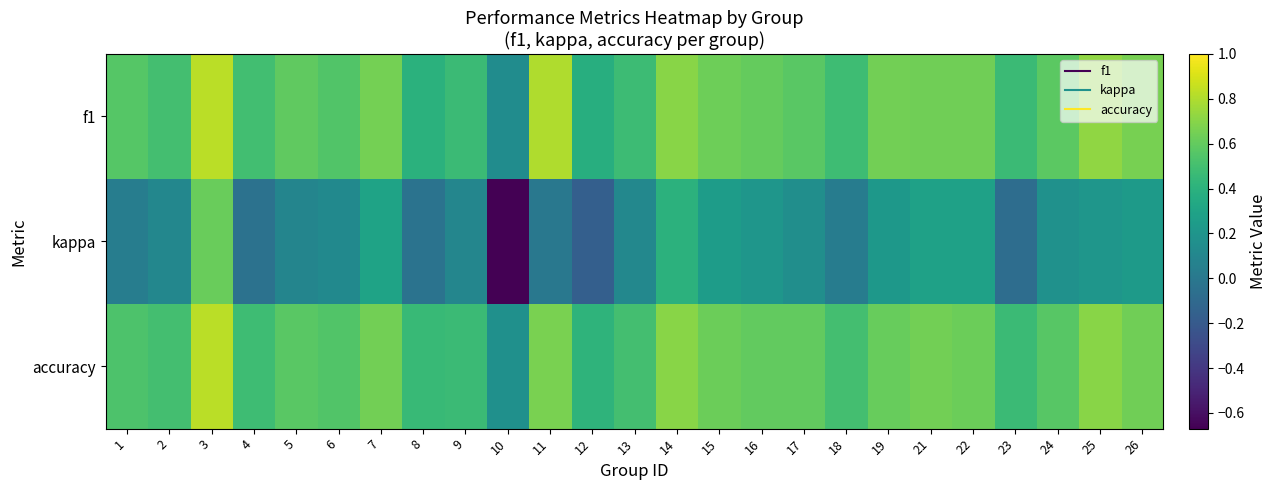

Reading left to right, transcribe all the data shown in this chart.

f1: 1=0.6	2=0.5	3=0.8	4=0.5	5=0.6	6=0.5	7=0.6	8=0.4	9=0.5	10=0.1	11=0.8	12=0.4	13=0.5	14=0.7	15=0.6	16=0.6	17=0.6	18=0.5	19=0.6	21=0.6	22=0.6	23=0.5	24=0.6	25=0.7	26=0.7
kappa: 1=0.0	2=0.1	3=0.6	4=-0.0	5=0.1	6=0.1	7=0.3	8=-0.0	9=0.1	10=-0.7	11=0.0	12=-0.2	13=0.1	14=0.4	15=0.2	16=0.2	17=0.2	18=0.0	19=0.2	21=0.3	22=0.3	23=-0.1	24=0.2	25=0.2	26=0.2
accuracy: 1=0.5	2=0.5	3=0.8	4=0.5	5=0.6	6=0.5	7=0.6	8=0.5	9=0.5	10=0.2	11=0.7	12=0.4	13=0.5	14=0.7	15=0.6	16=0.6	17=0.6	18=0.5	19=0.6	21=0.6	22=0.6	23=0.5	24=0.6	25=0.7	26=0.6